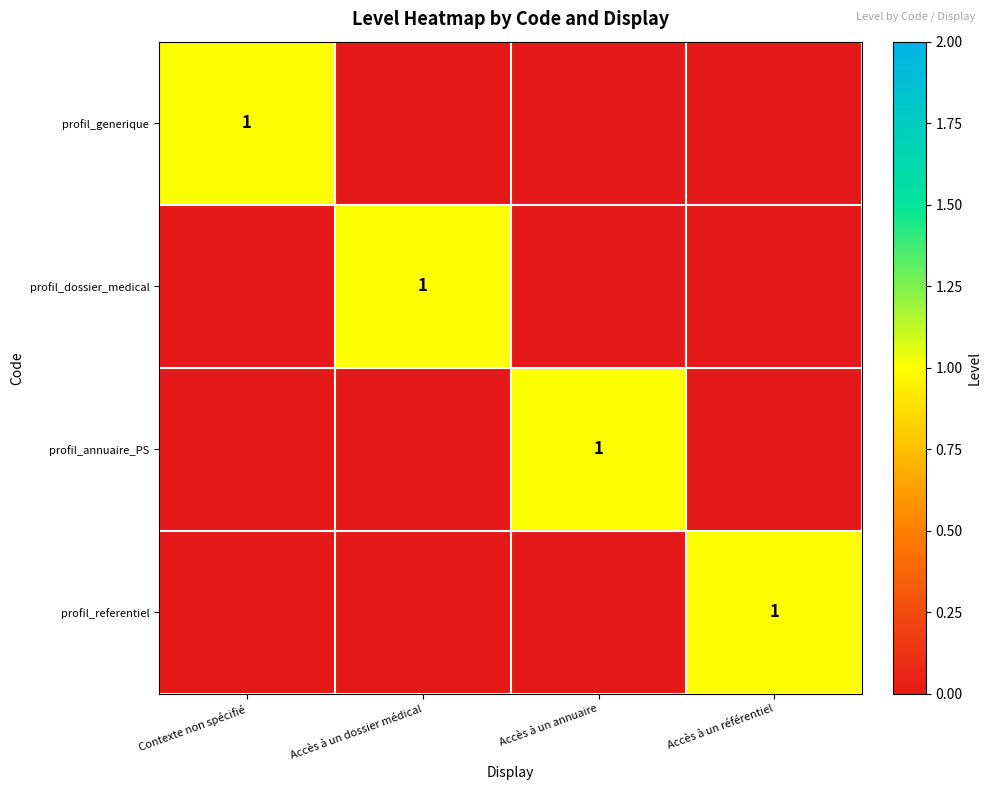

True or false: profil_annuaire_PS has a value of 1 at Accès à un annuaire.

True